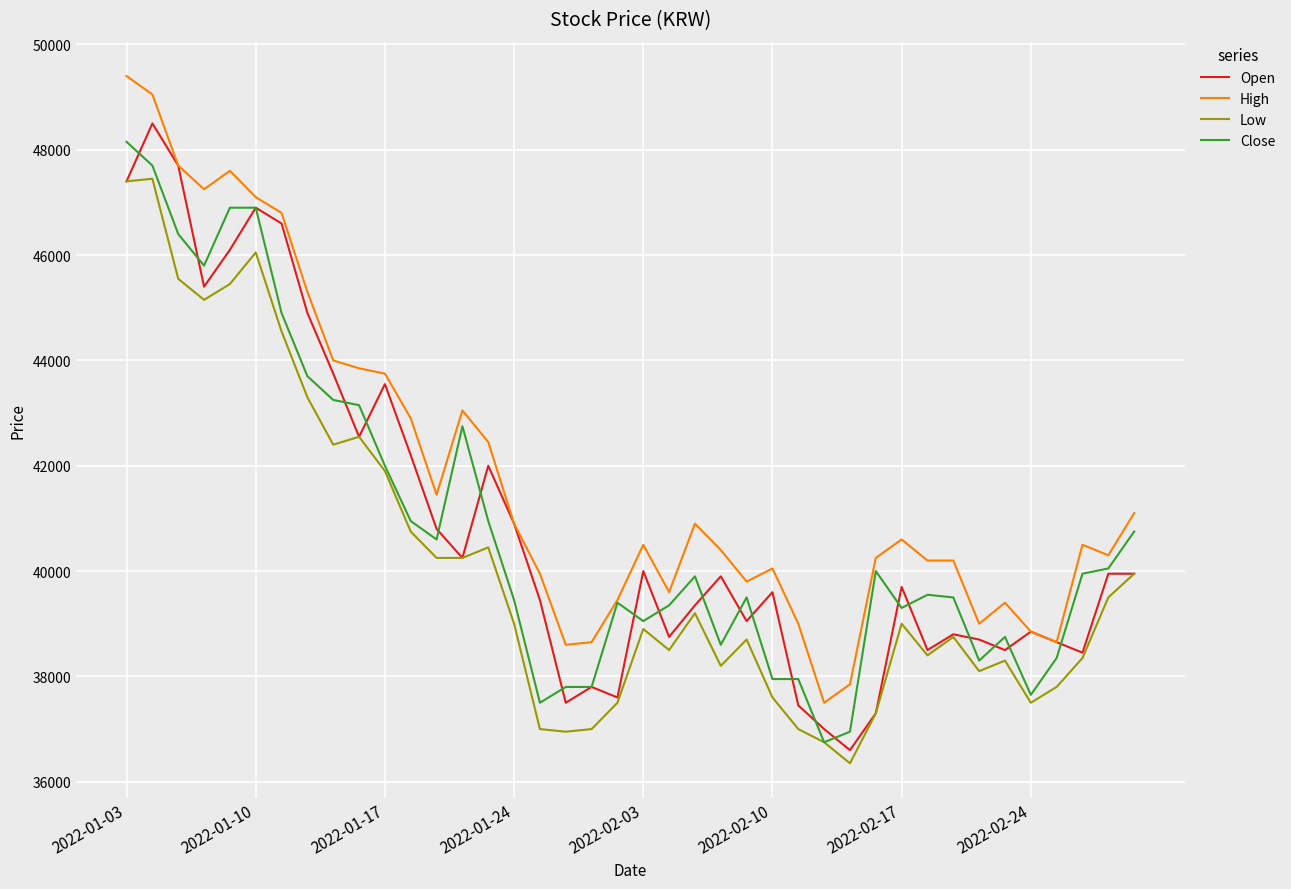

Which series has the largest total across all categories?

High